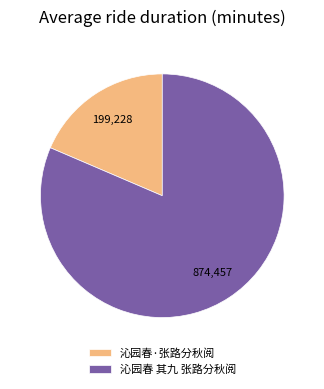

Rank the categories by value from lowest to highest.

沁园春·张路分秋阅, 沁园春 其九 张路分秋阅